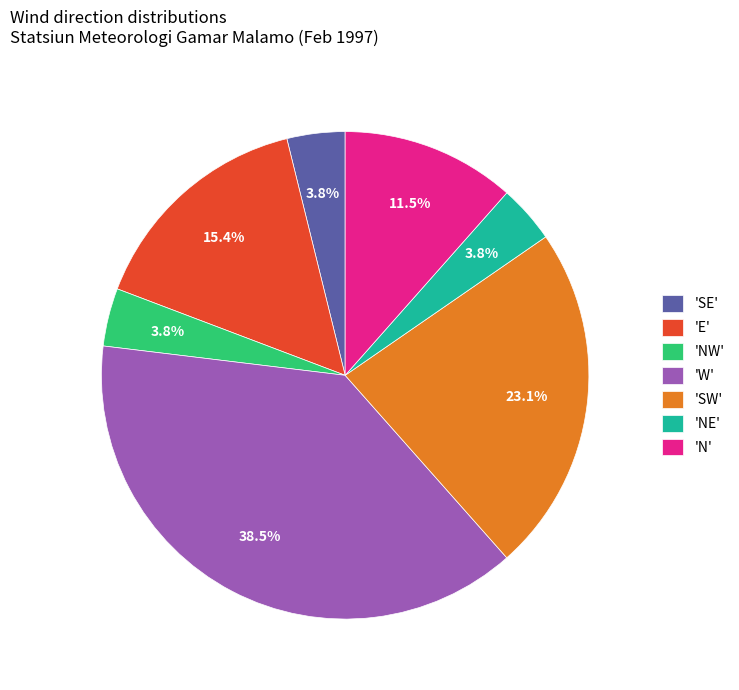

Count the number of slices in the pie.

7